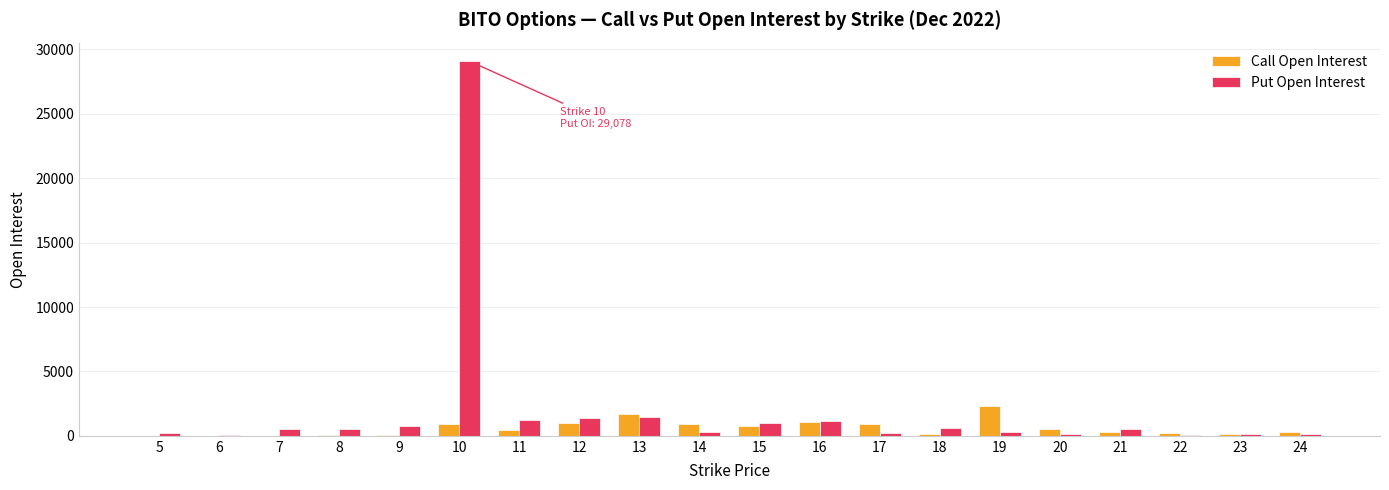

What is the average value of the Put Open Interest series?

1992